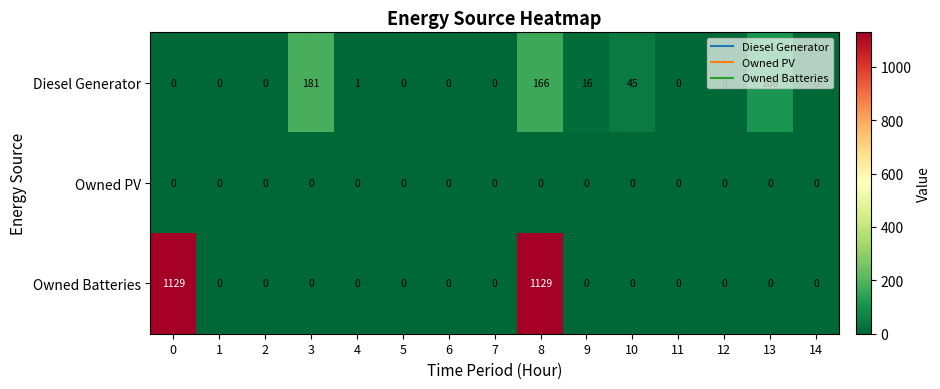

Which series has the widest spread of values?

Owned Batteries